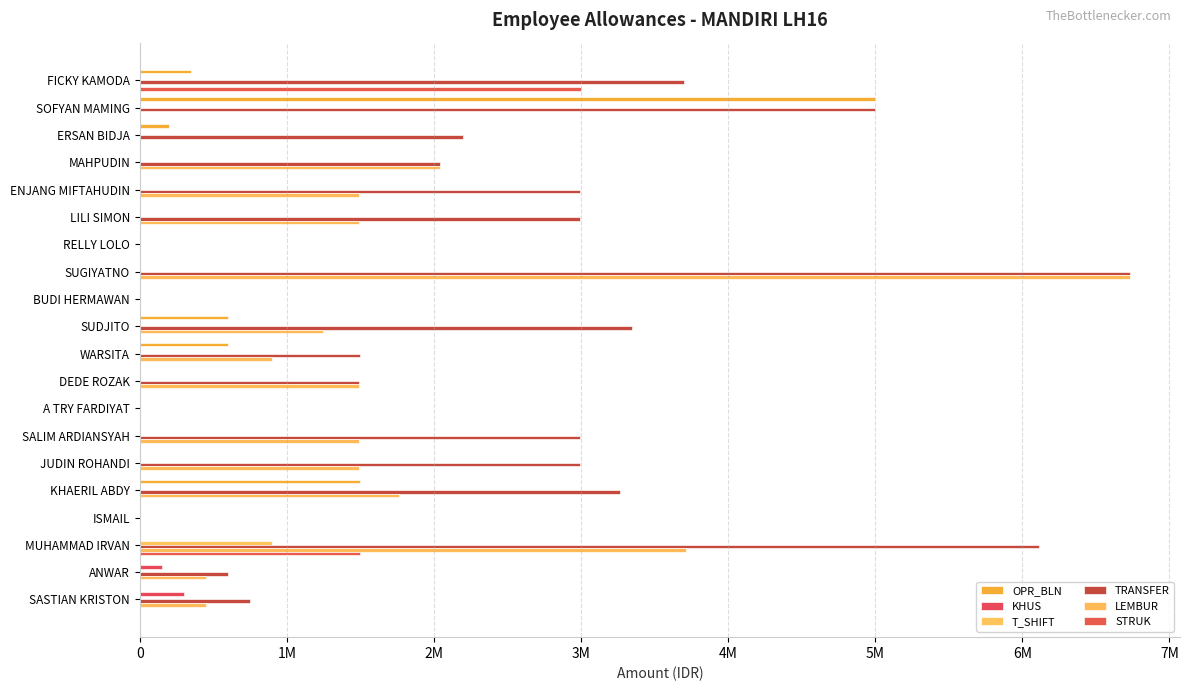

What is the difference between the second highest and second lowest values in the TRANSFER series?

6112500